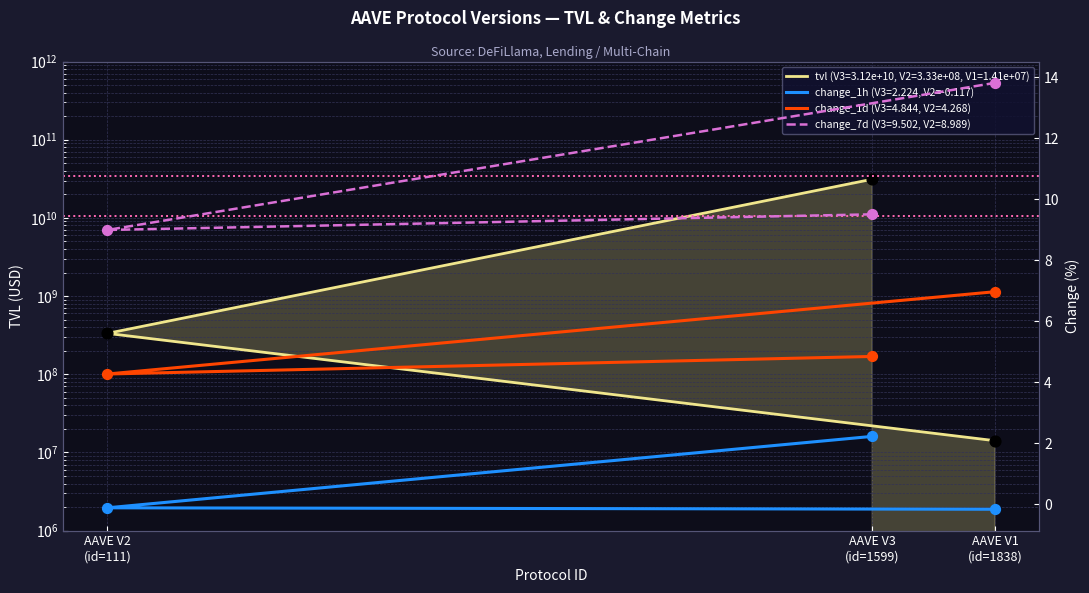

Which series contains the highest Y value?

tvl